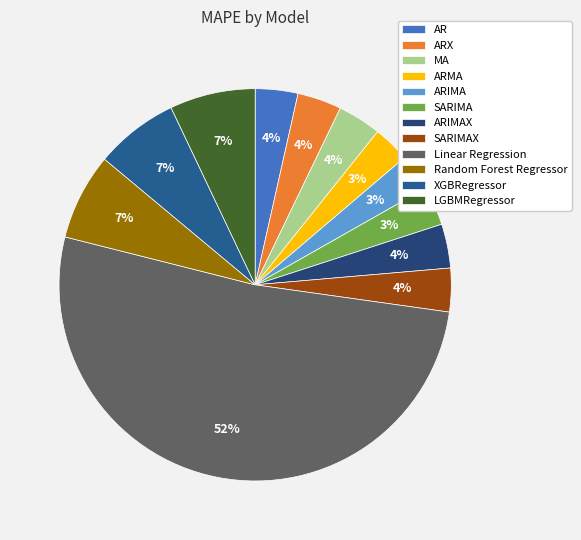

To the nearest percent, what is the average slice percentage?

8%